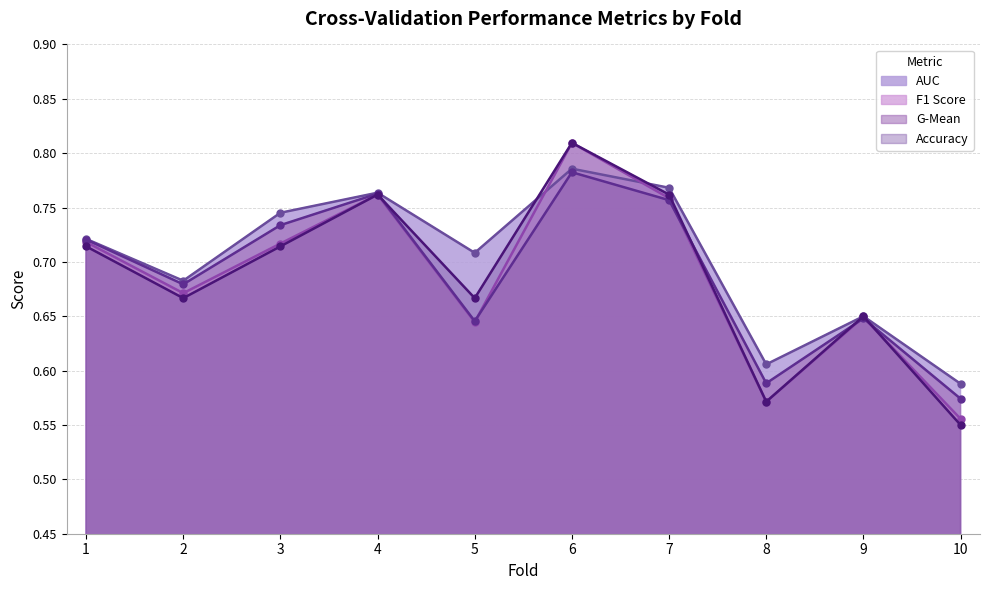

What is the average value of the g_mean series?

0.7